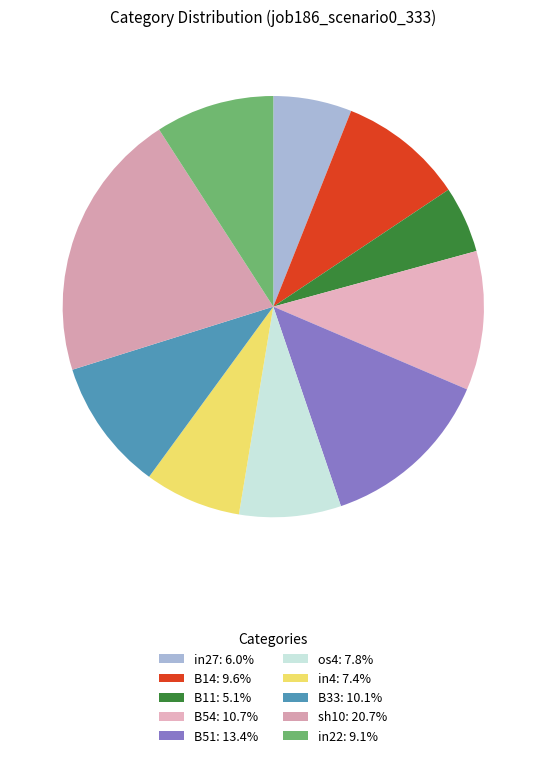

Count the number of slices in the pie.

10